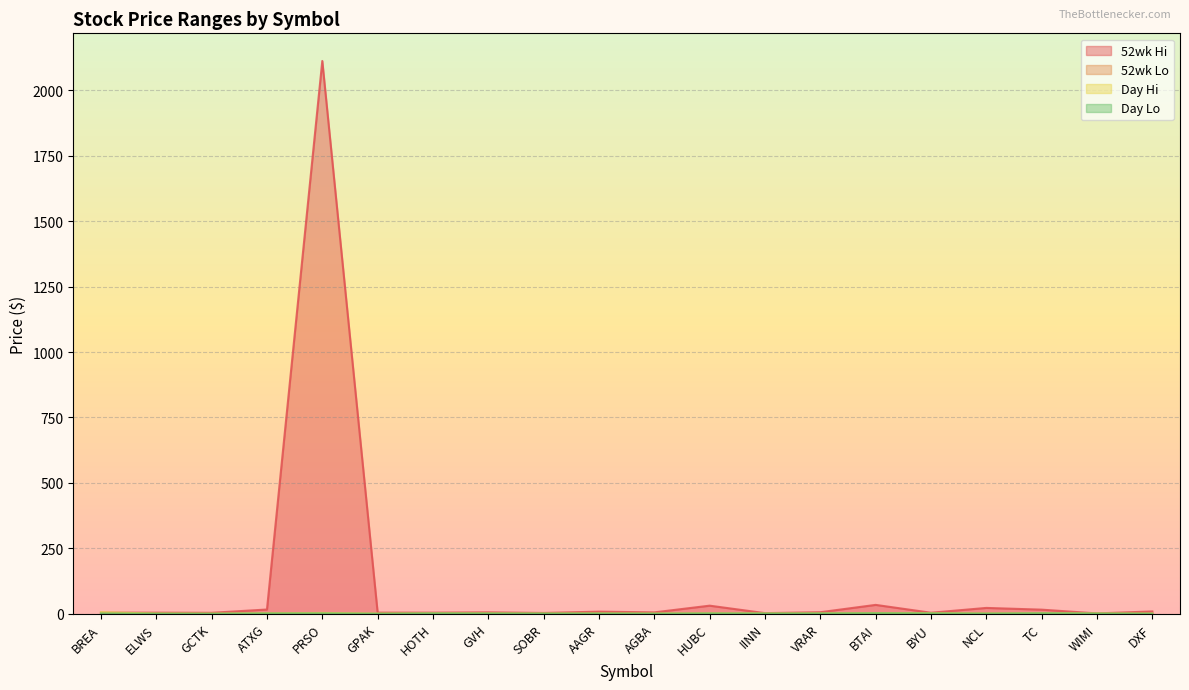

How many lines are shown in the chart?

4